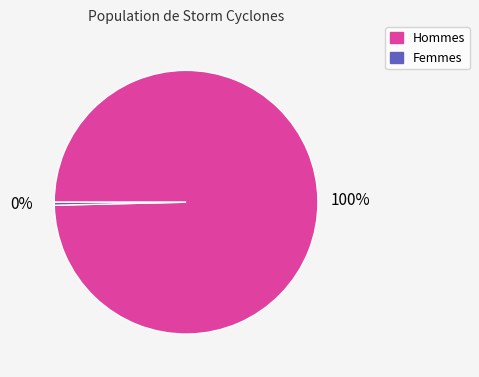

Is there any slice that represents more than half of the pie?

Yes